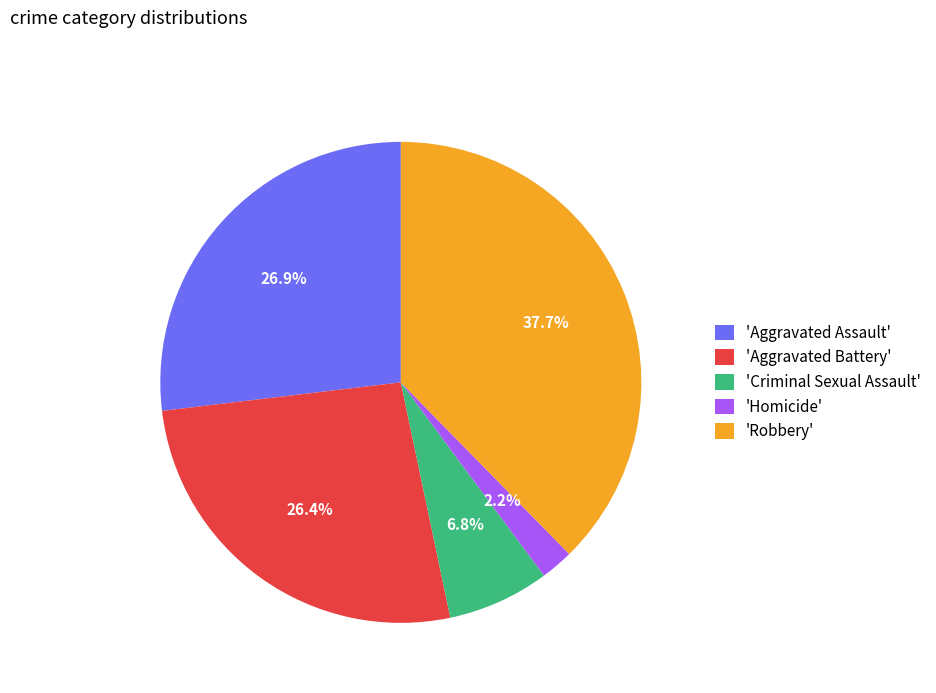

Count the number of slices in the pie.

5